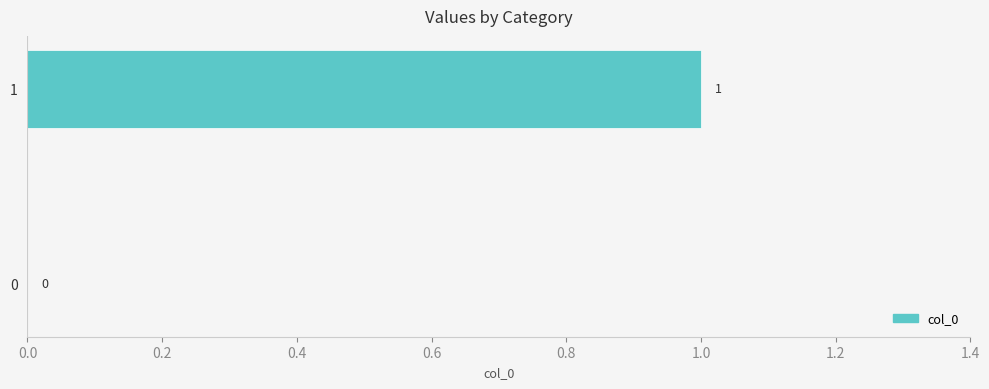

The value at 1 is 0. True or false?

False